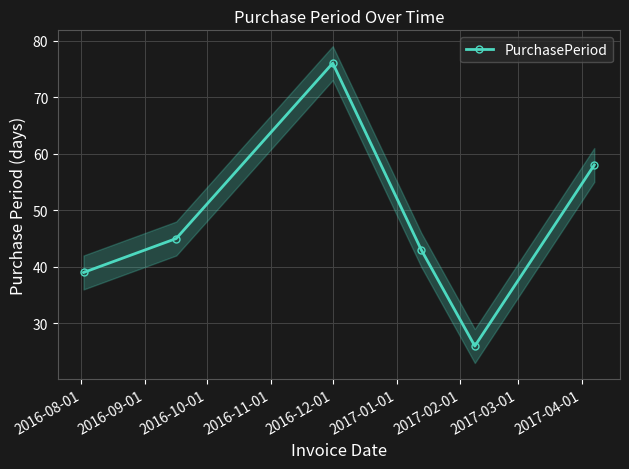

What is the value of the PurchasePeriod point at the 6th from the left?

58